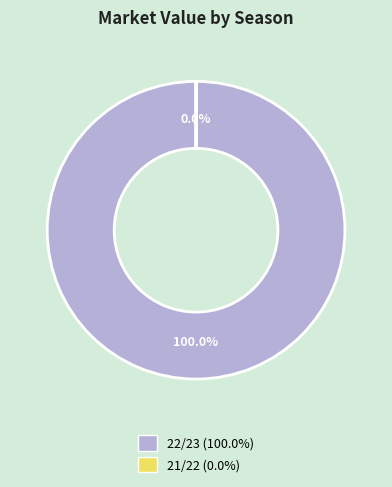

To the nearest percent, what is the difference between the largest and smallest slice percentages?

100%